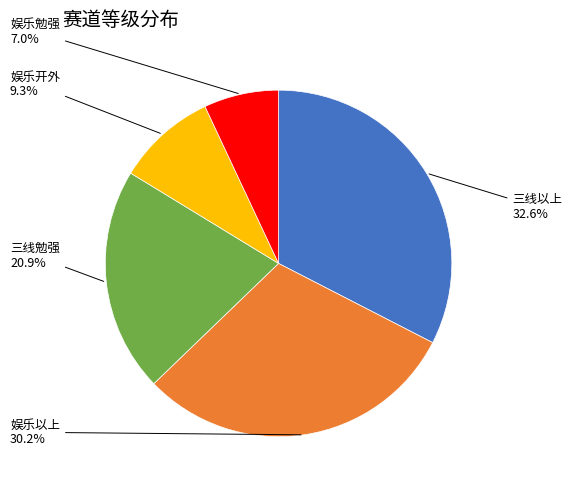

What portion of the pie excludes 三线以上?

67.4%